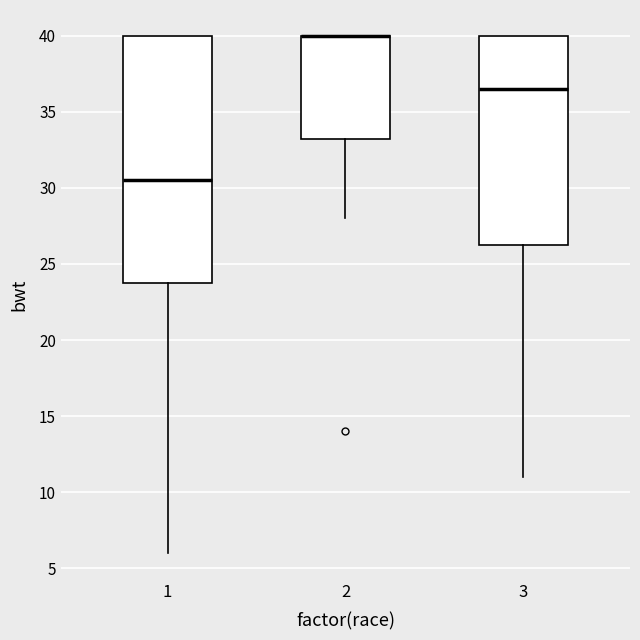

Where is the upper edge of the box at x = 1 on the y-axis? The values are not printed on the chart, so give them approximately, as read against the axis.

40.0